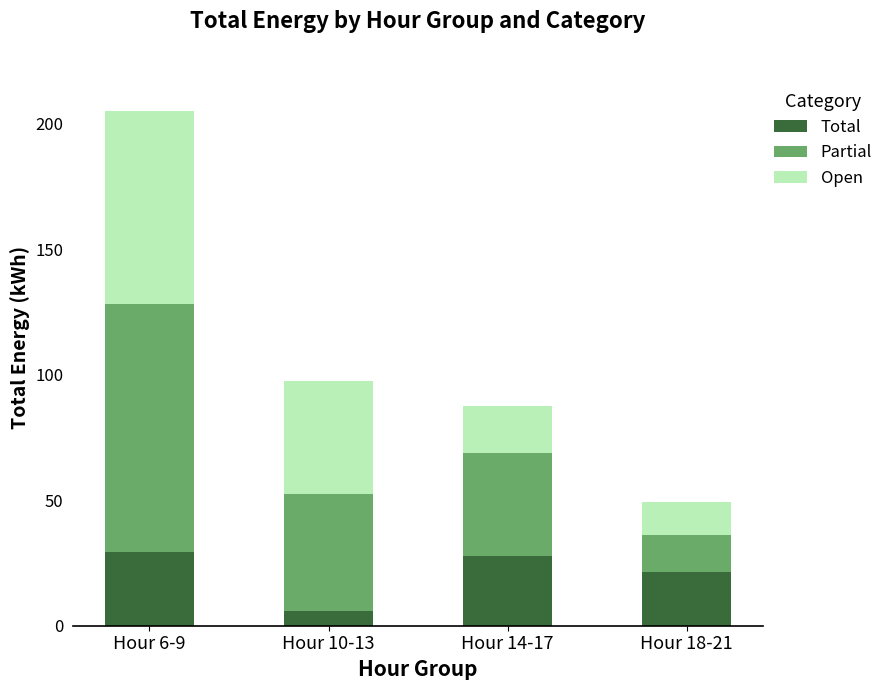

What is the minimum value for Total?

6.0